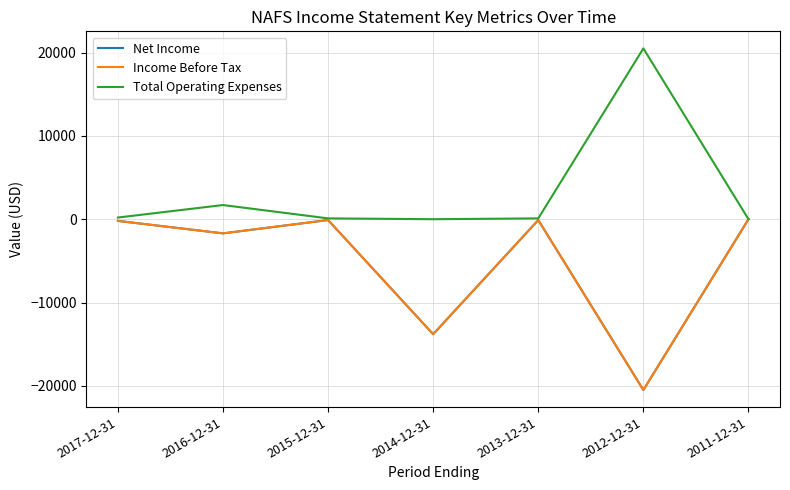

At how many categories does at least one series exceed 10878?

1